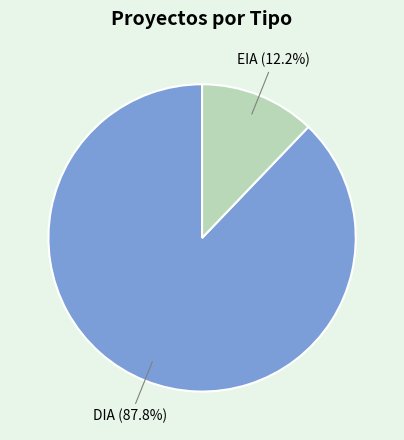

Is there any slice that represents more than half of the pie?

Yes